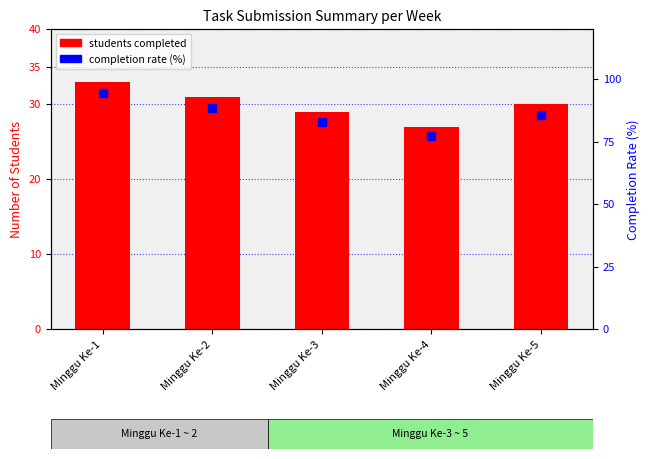

Reading right to left, what are all the values shown in this chart?

students completed: 30.0	27.0	29.0	31.0	33.0
completion rate (%): 85.7	77.1	82.9	88.6	94.3